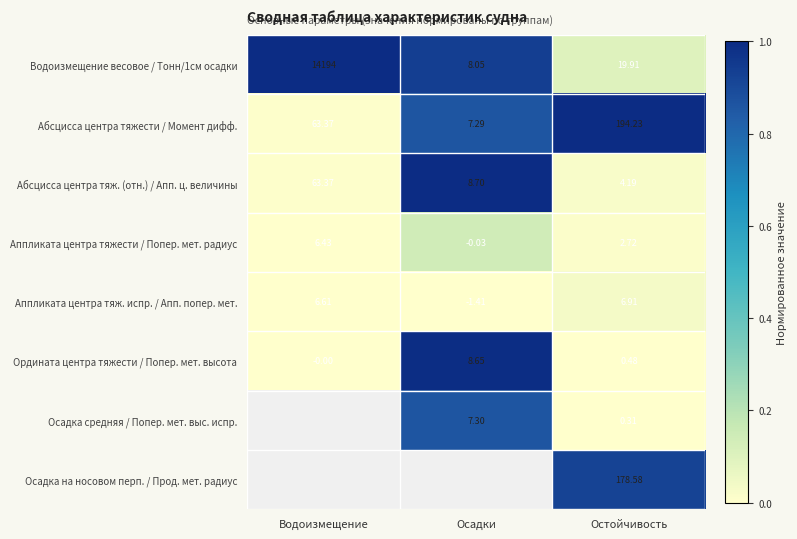

Which category has the lowest value in the Абсцисса центра тяжести / Момент дифф. series?

Осадки